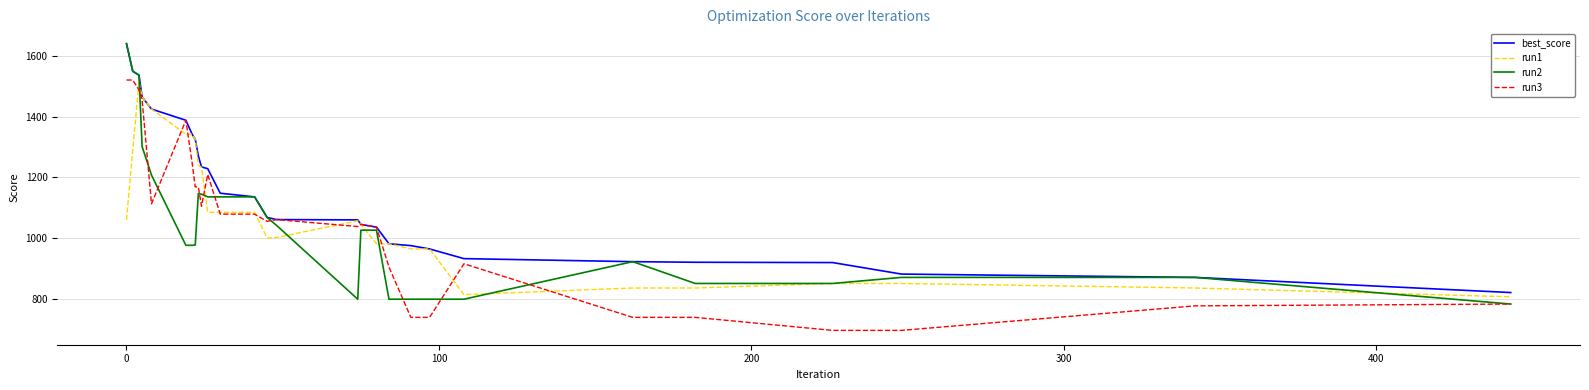

Which series has the widest spread of values?

run2